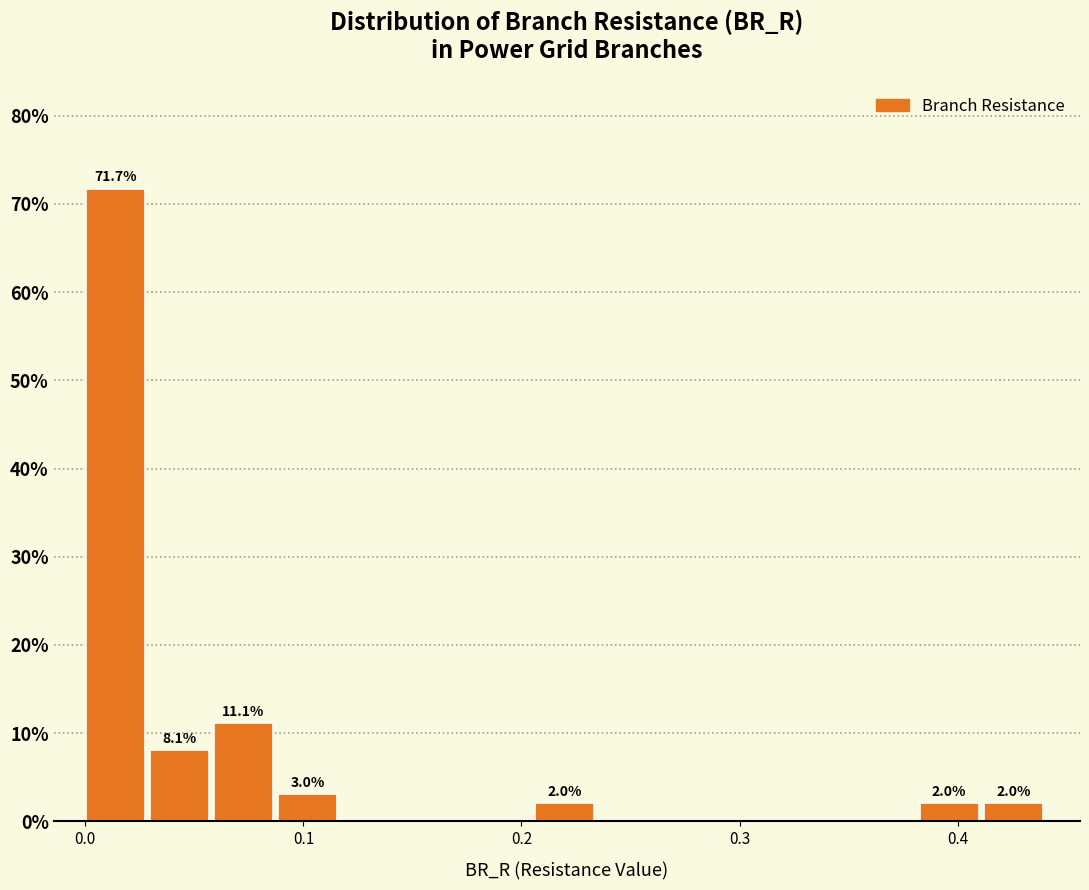

Around what value on the x-axis is the tallest bar? Give the approximate position of its centre, as read against the axis.

0.01